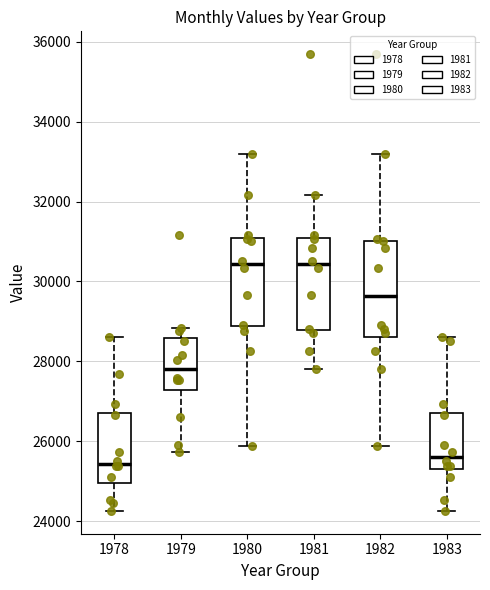

Reading left to right, transcribe this box plot: for each box, give where its median line is, the range the box spans, and where its two whiskers end, as read against the y-axis. The values are not printed on the chart, so give them approximately, as read against the axis.

1978: median 25400, box 25000 to 26800, whiskers 24200 to 28600
1979: median 27800, box 27200 to 28600, whiskers 25800 to 28800
1980: median 30400, box 28800 to 31000, whiskers 25800 to 33200
1981: median 30400, box 28800 to 31000, whiskers 27800 to 32200
1982: median 29600, box 28600 to 31000, whiskers 25800 to 33200
1983: median 25600, box 25400 to 26800, whiskers 24200 to 28600